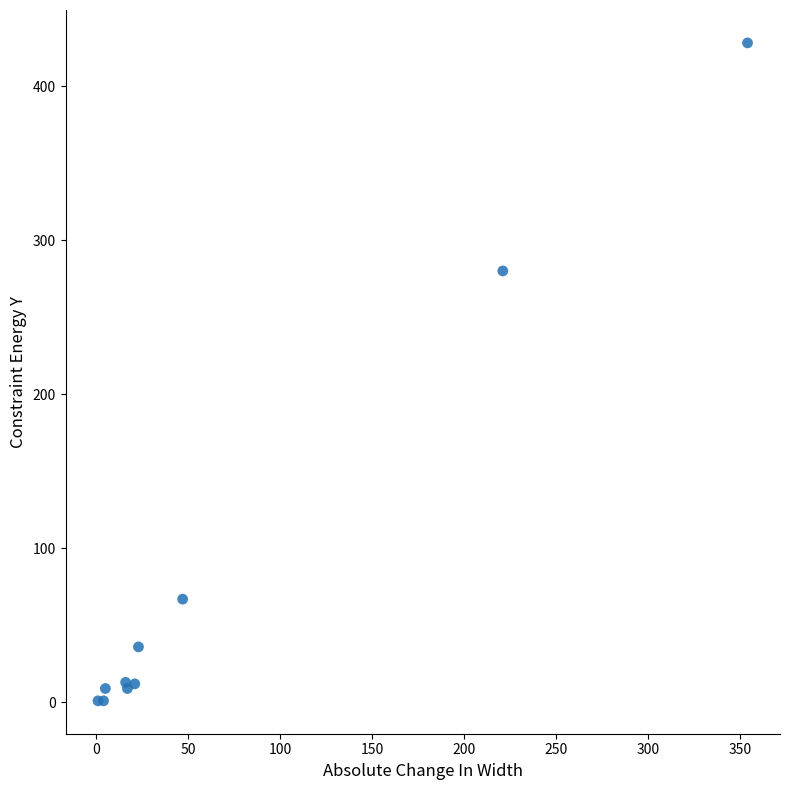

What Y value in the scatter plot is closest to 214?

280